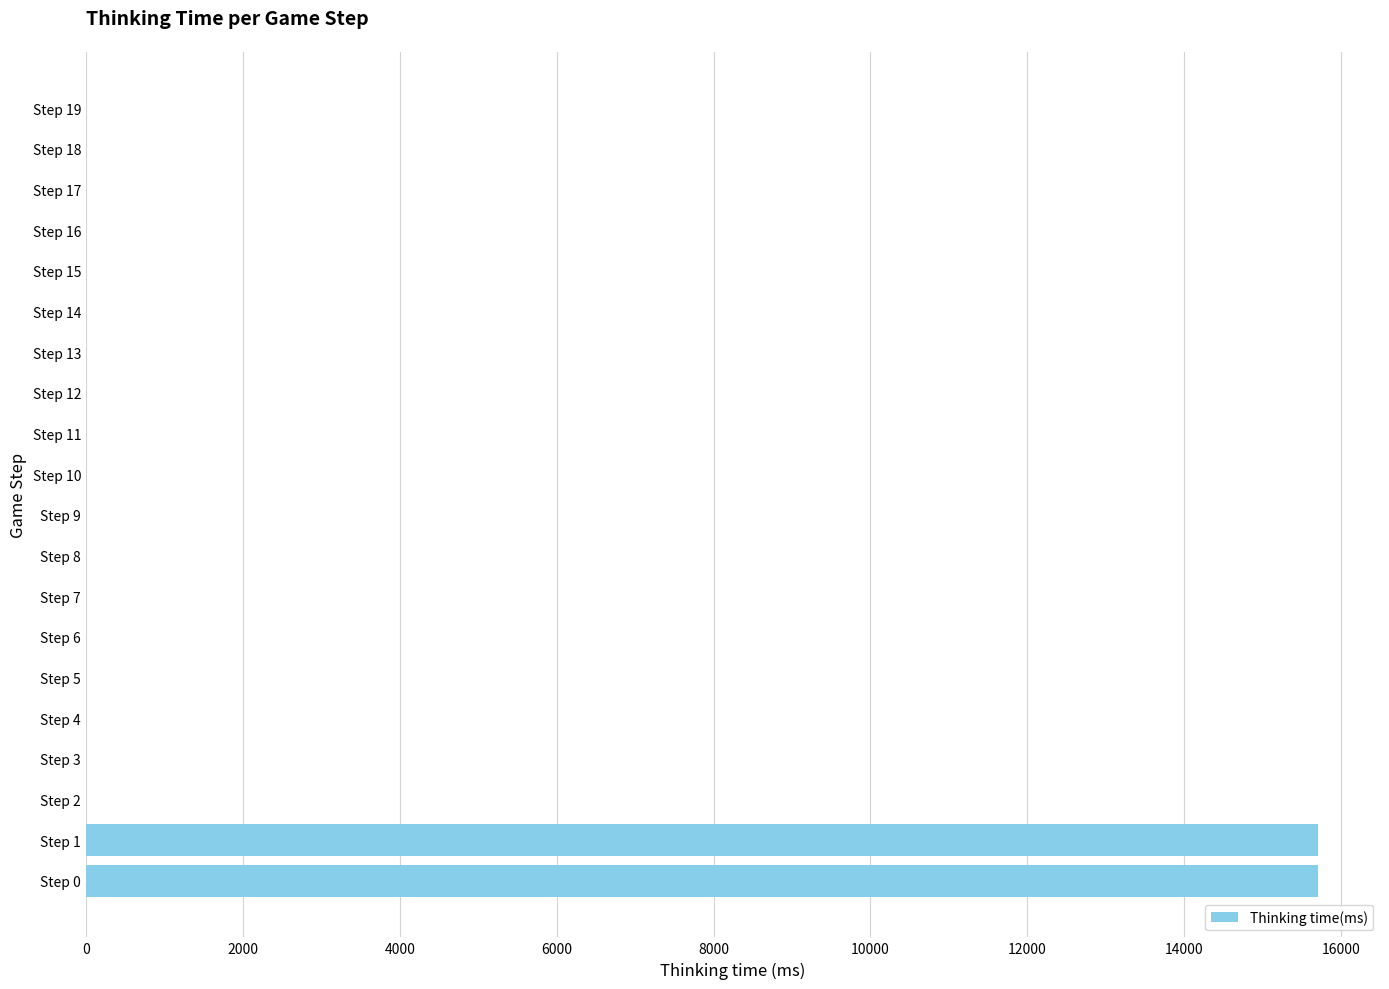

How many categories are shown in the chart?

20